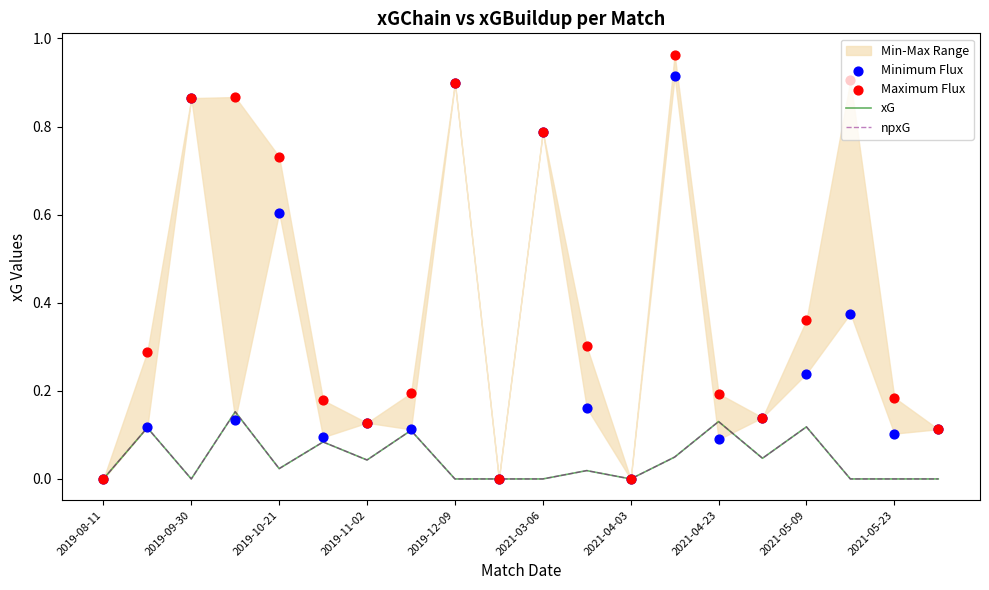

Which series contains the lowest Y value?

xG